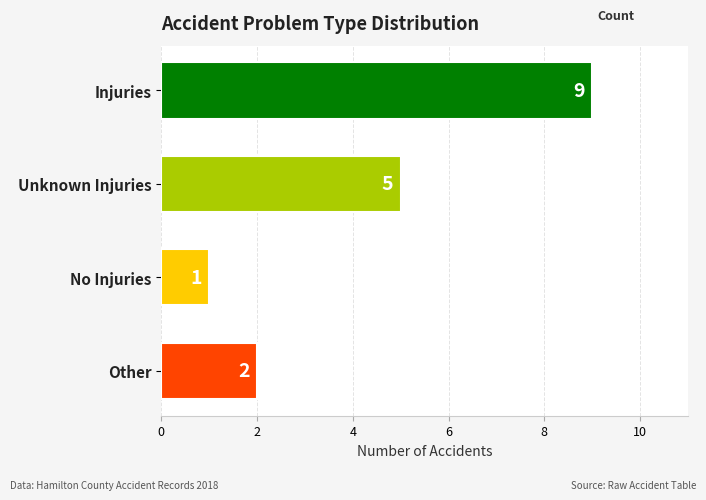

What is the value of the 3rd bar from the top?

1